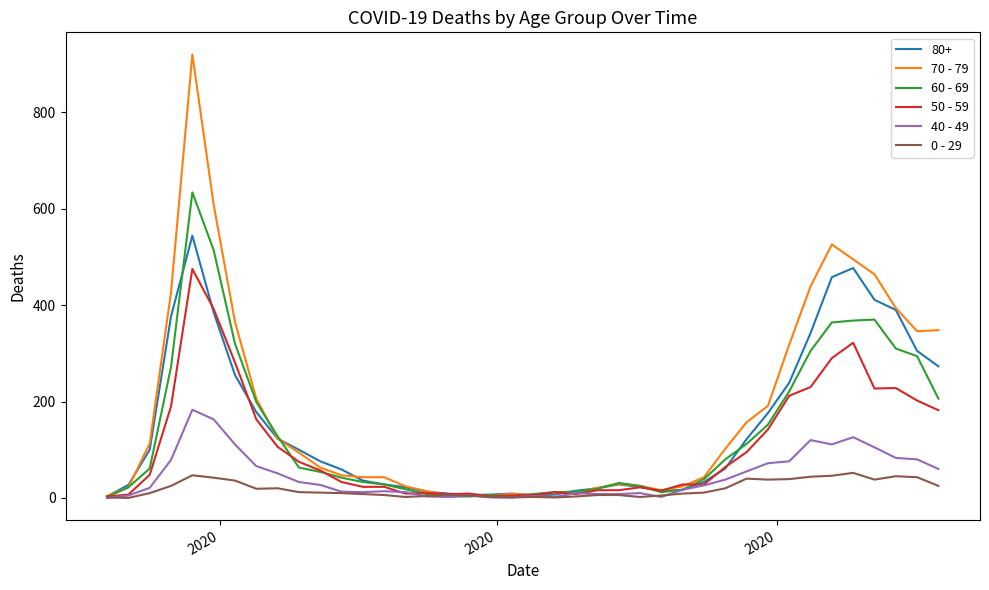

What is the maximum value shown in the chart?

920